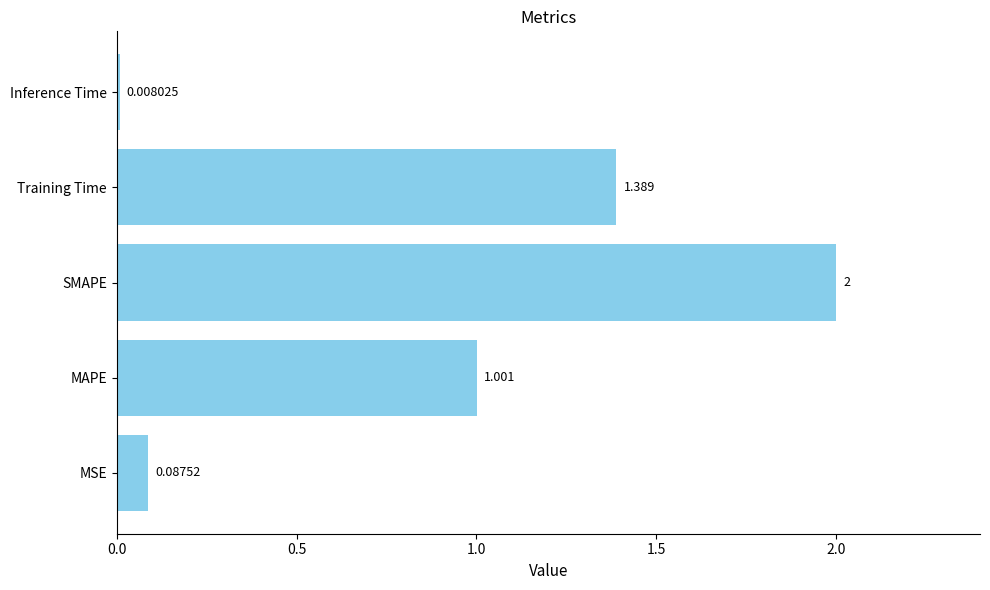

Which category has the highest value across all series?

SMAPE